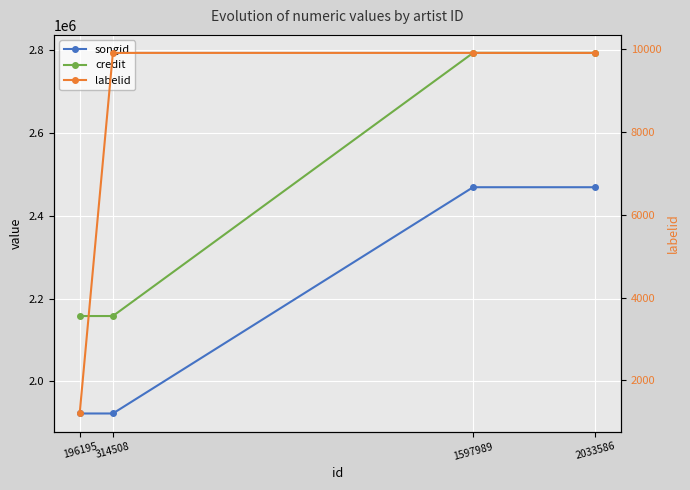

True or false: credit has a value of 2792580 at 1597989.

True